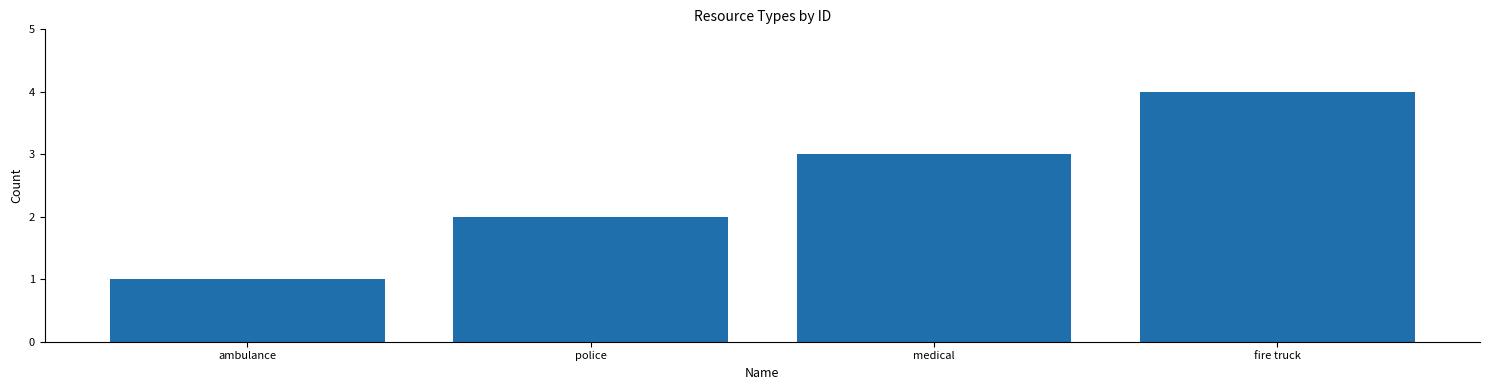

What is the value of the 2nd bar from the left?

2